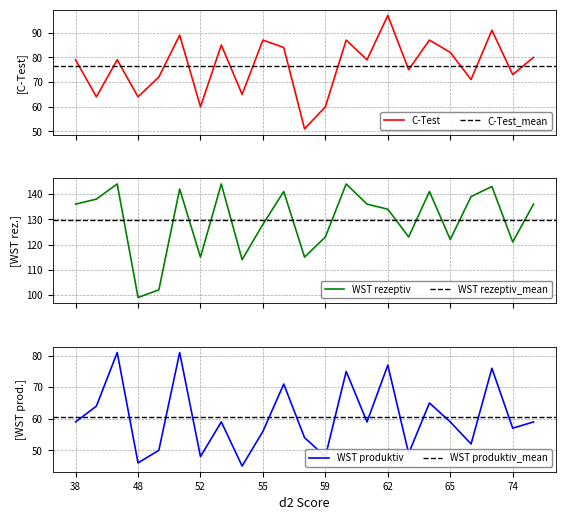

What is the minimum value shown in the chart?

45